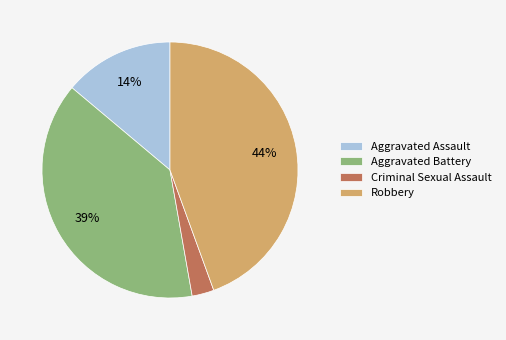

To the nearest percent, what is the combined percentage of Aggravated Battery and Aggravated Assault?

53%